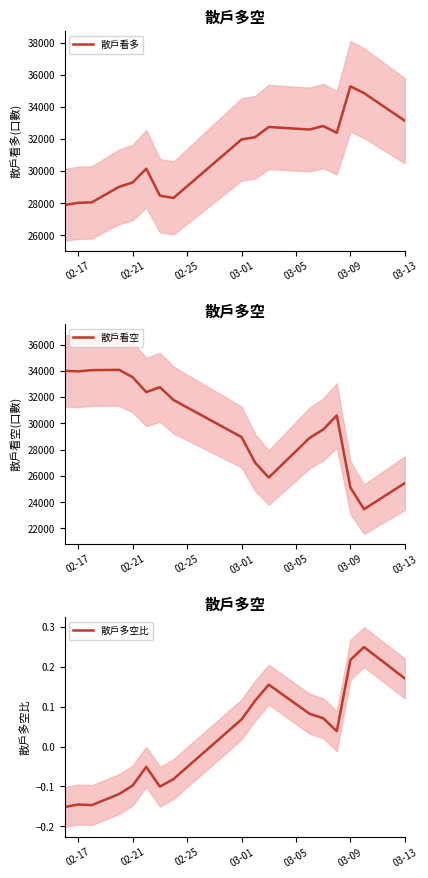

What is the highest value of the 散戶看空 series?

34076